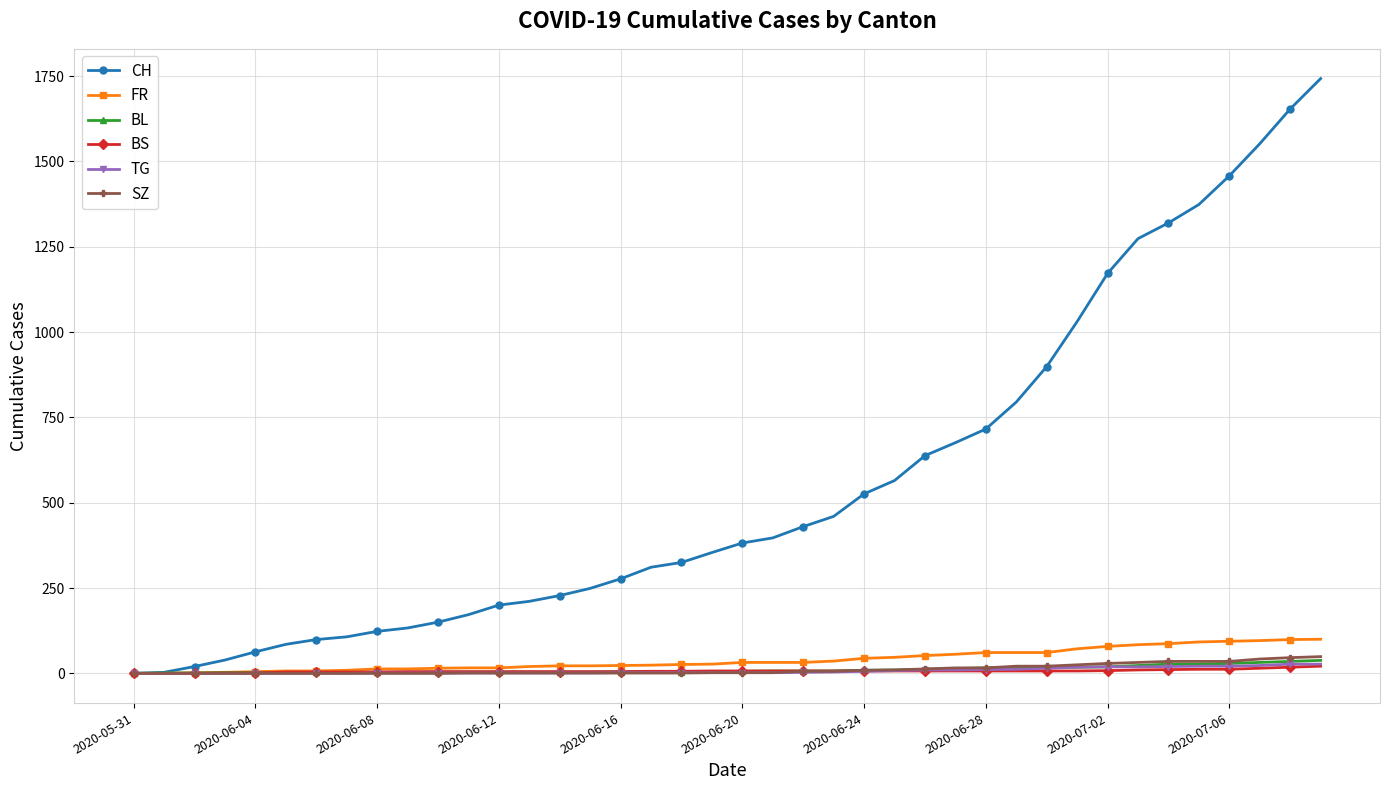

What are all the series names shown in the legend?

CH, FR, BL, BS, TG, SZ